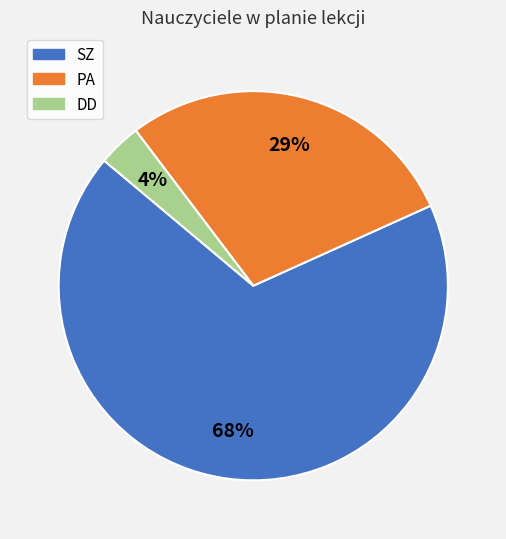

How many slices are in this pie chart?

3